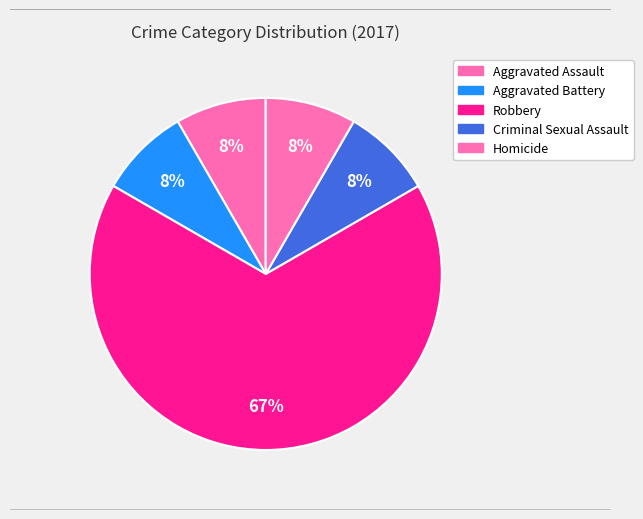

How many segments does this pie chart have?

5